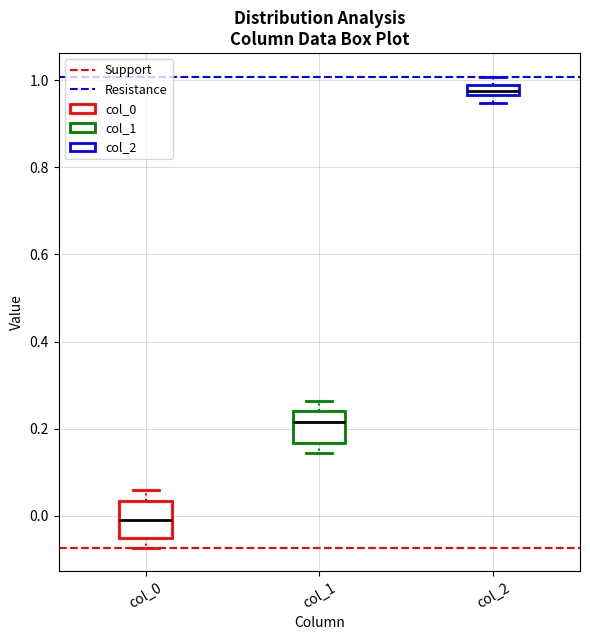

Where is the lower edge of the box for col_0 on the y-axis? The values are not printed on the chart, so give them approximately, as read against the axis.

-0.06